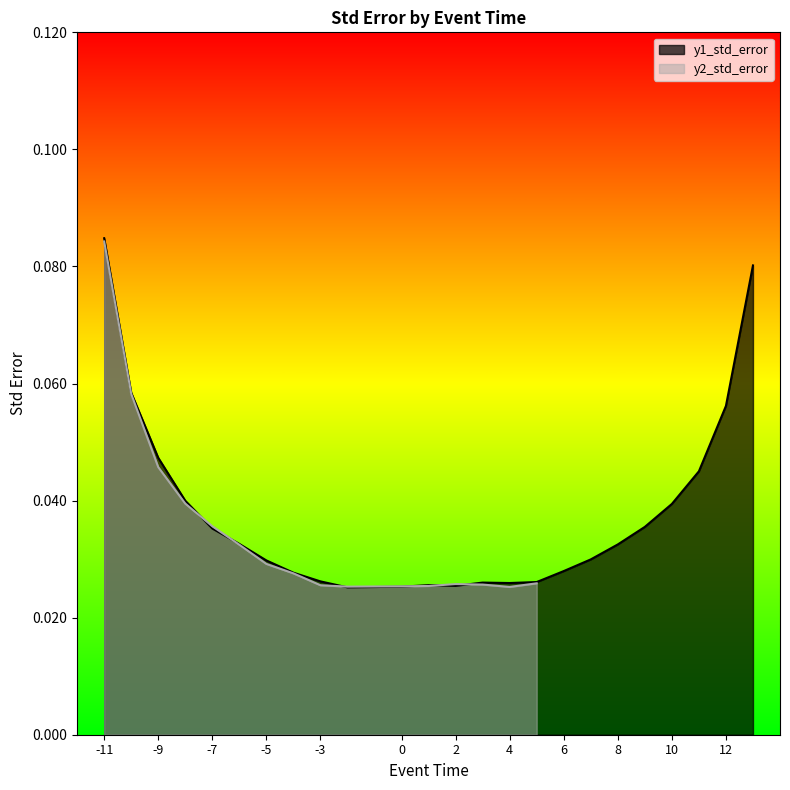

Which category has the lowest value across all series?

-2